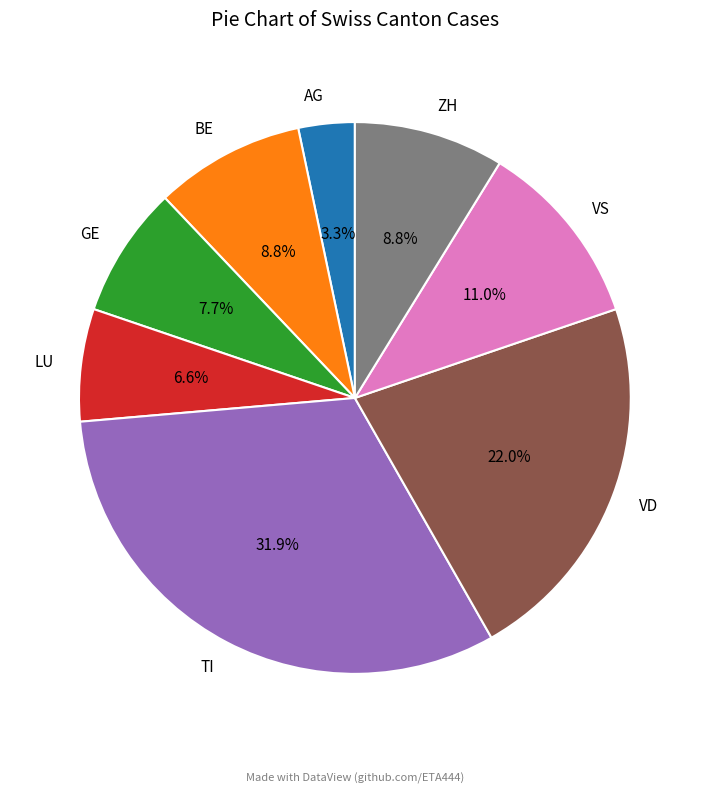

To the nearest percent, what portion does TI represent?

32%